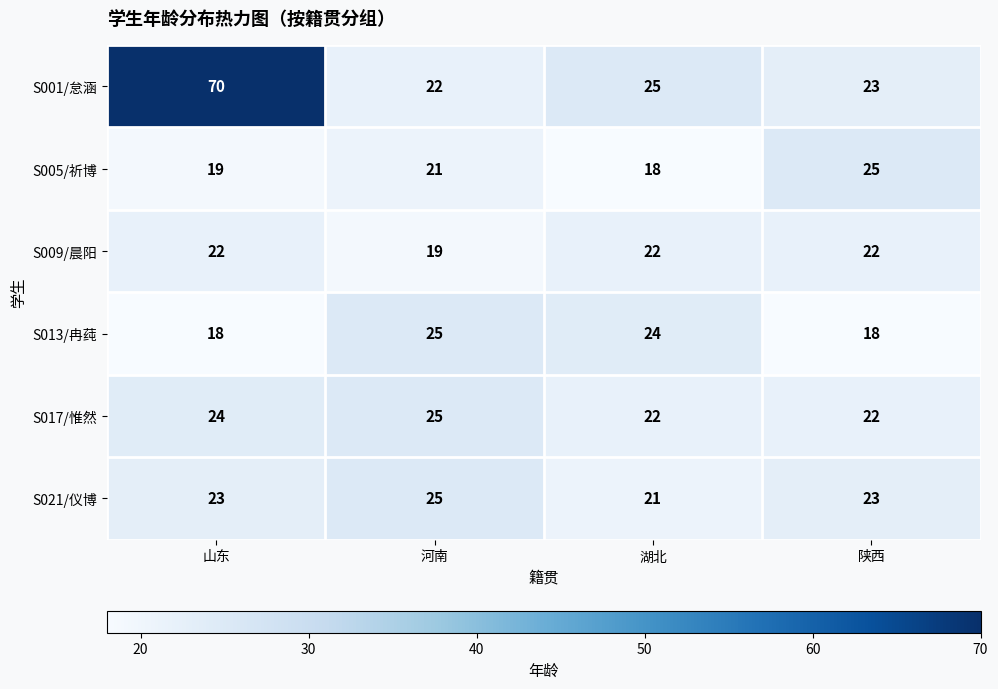

Reading left to right, list all the values displayed in this chart.

S001/怠涵: 山东=70	河南=22	湖北=25	陕西=23
S005/祈博: 山东=19	河南=21	湖北=18	陕西=25
S009/晨阳: 山东=22	河南=19	湖北=22	陕西=22
S013/冉莼: 山东=18	河南=25	湖北=24	陕西=18
S017/惟然: 山东=24	河南=25	湖北=22	陕西=22
S021/仪博: 山东=23	河南=25	湖北=21	陕西=23